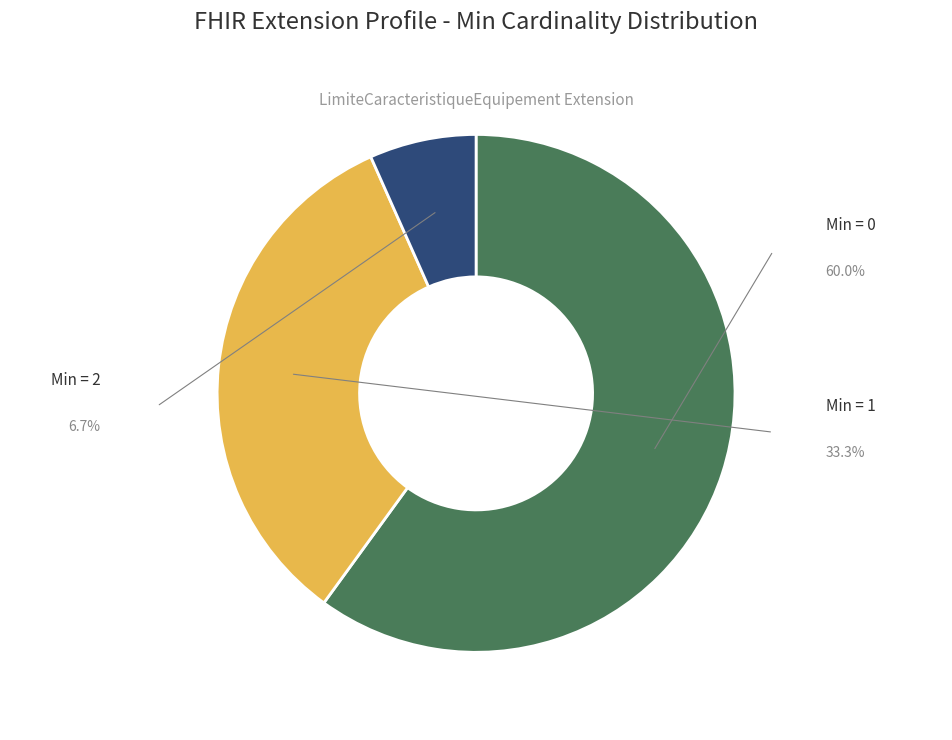

Does any single category account for the majority?

Yes